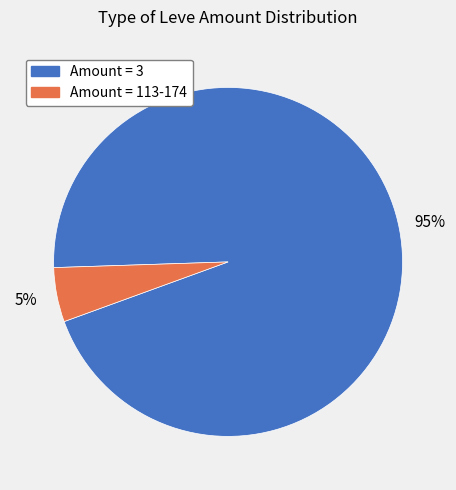

To the nearest percent, what is the average slice percentage?

50%